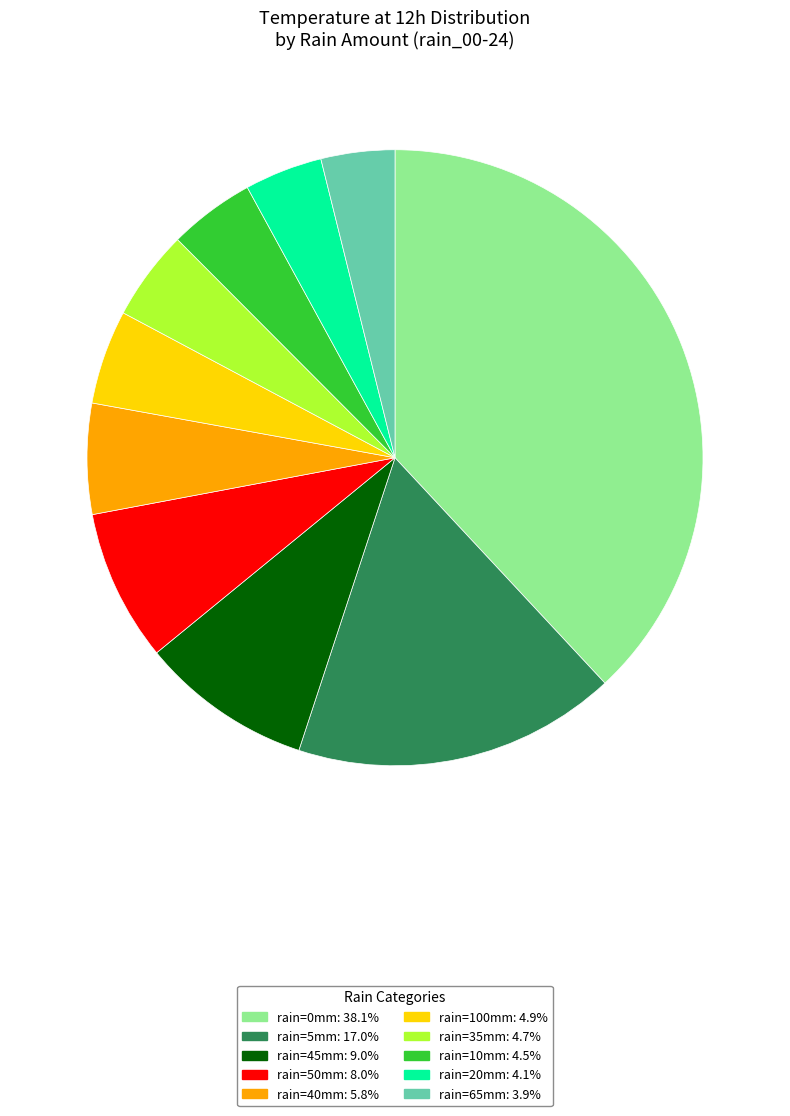

How many slices are in this pie chart?

10